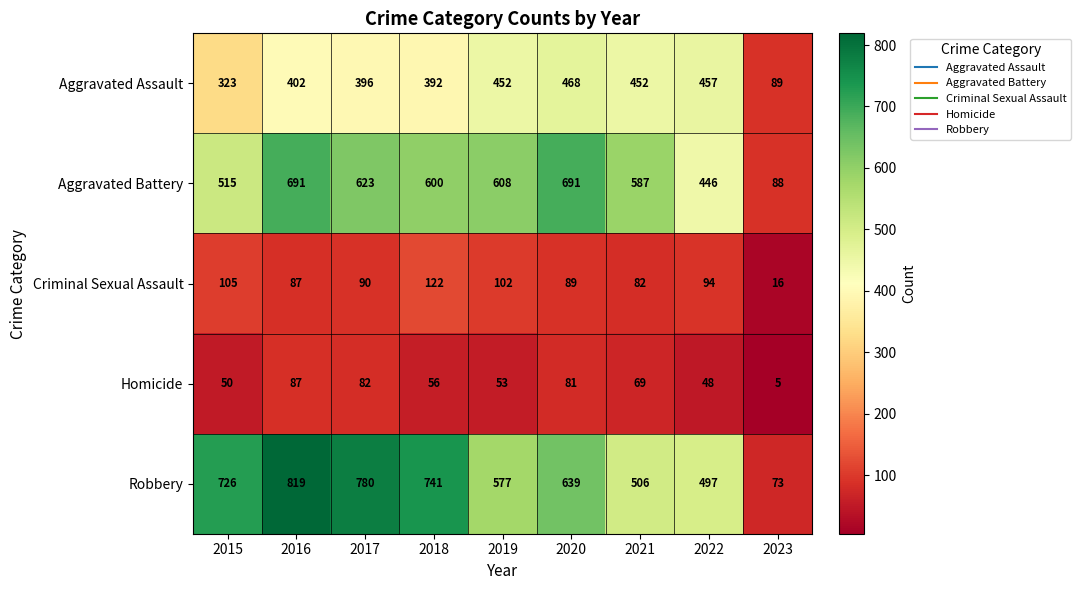

True or false: Robbery has a value of 749 at 2022.

False